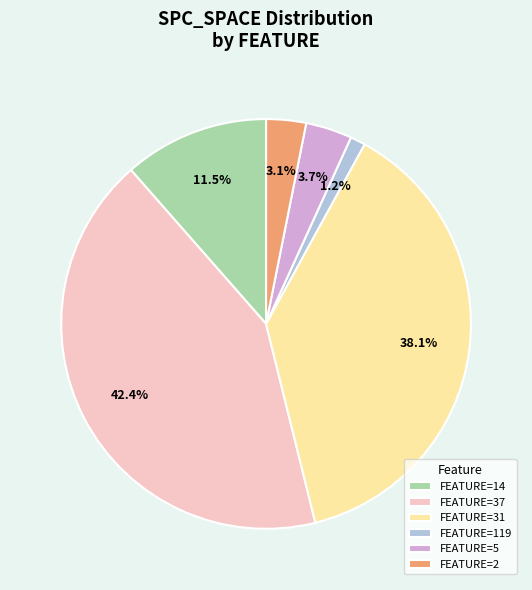

Which has a higher value, FEATURE=5 or FEATURE=14?

FEATURE=14